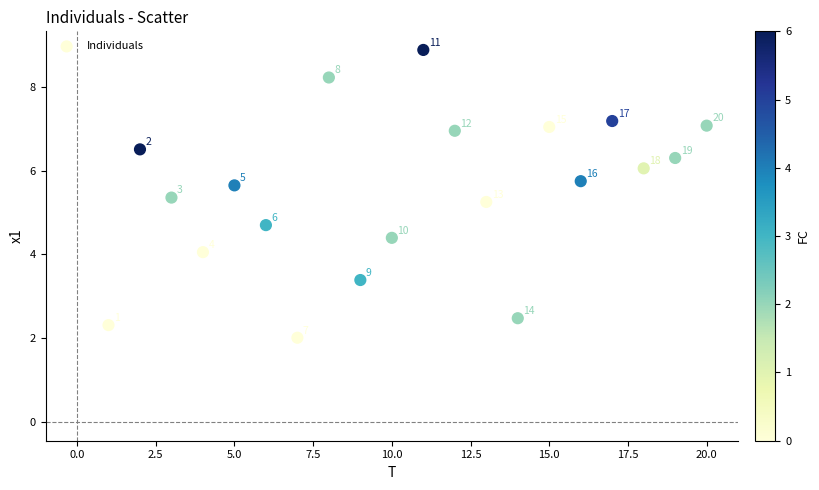

What Y value in the scatter plot is closest to 5?

5.3